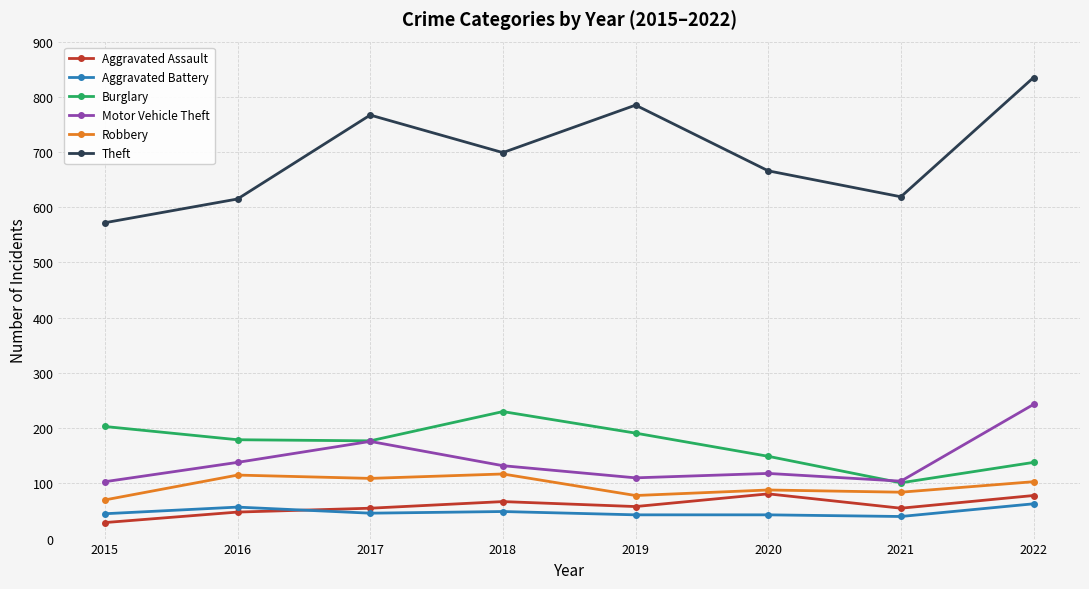

Where does the Burglary series first go above 179?

2015